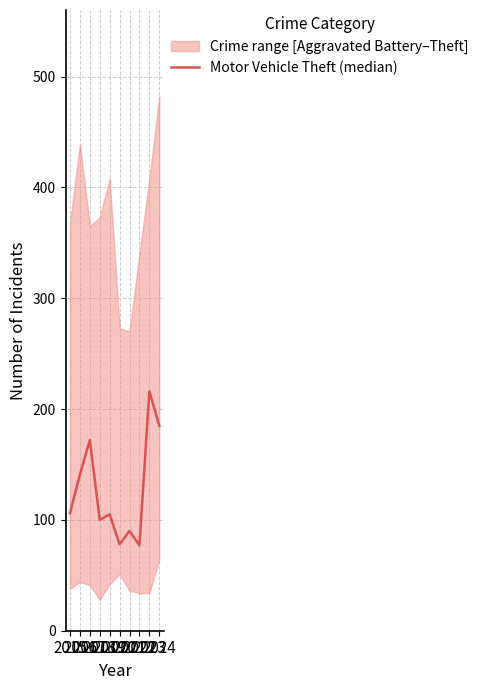

Rank the categories by value from highest to lowest.

2023, 2024, 2017, 2016, 2015, 2019, 2018, 2021, 2020, 2022